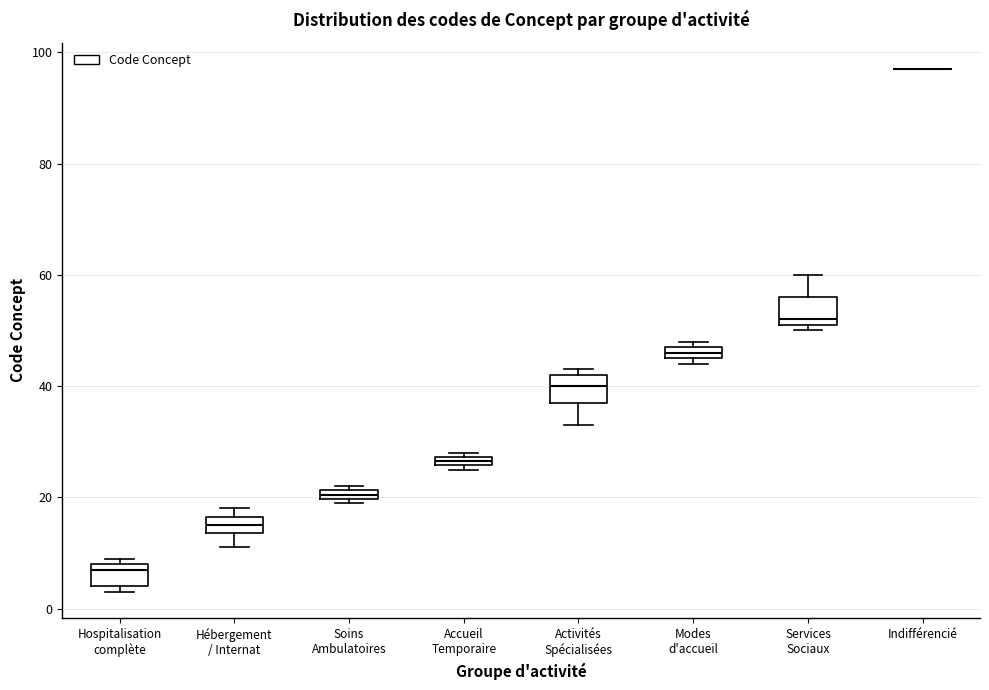

Where is the lower edge of the box for Accueil Temporaire on the y-axis? The values are not printed on the chart, so give them approximately, as read against the axis.

26